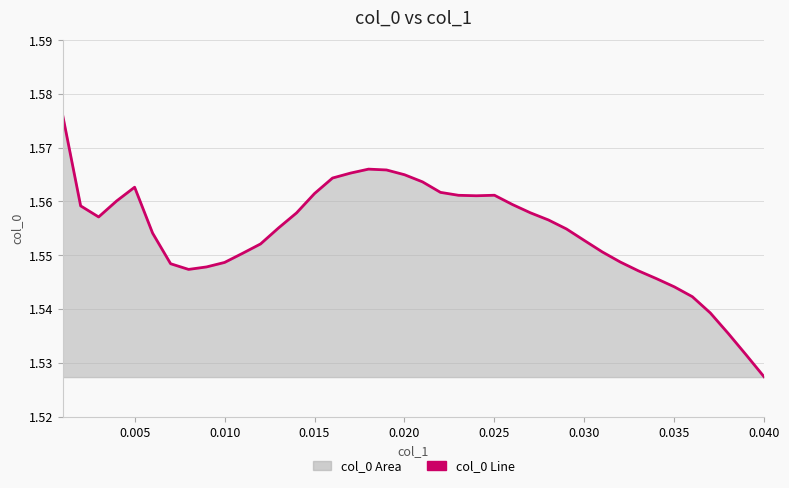

Is it true that the value at 0.040 is 2.2?

False